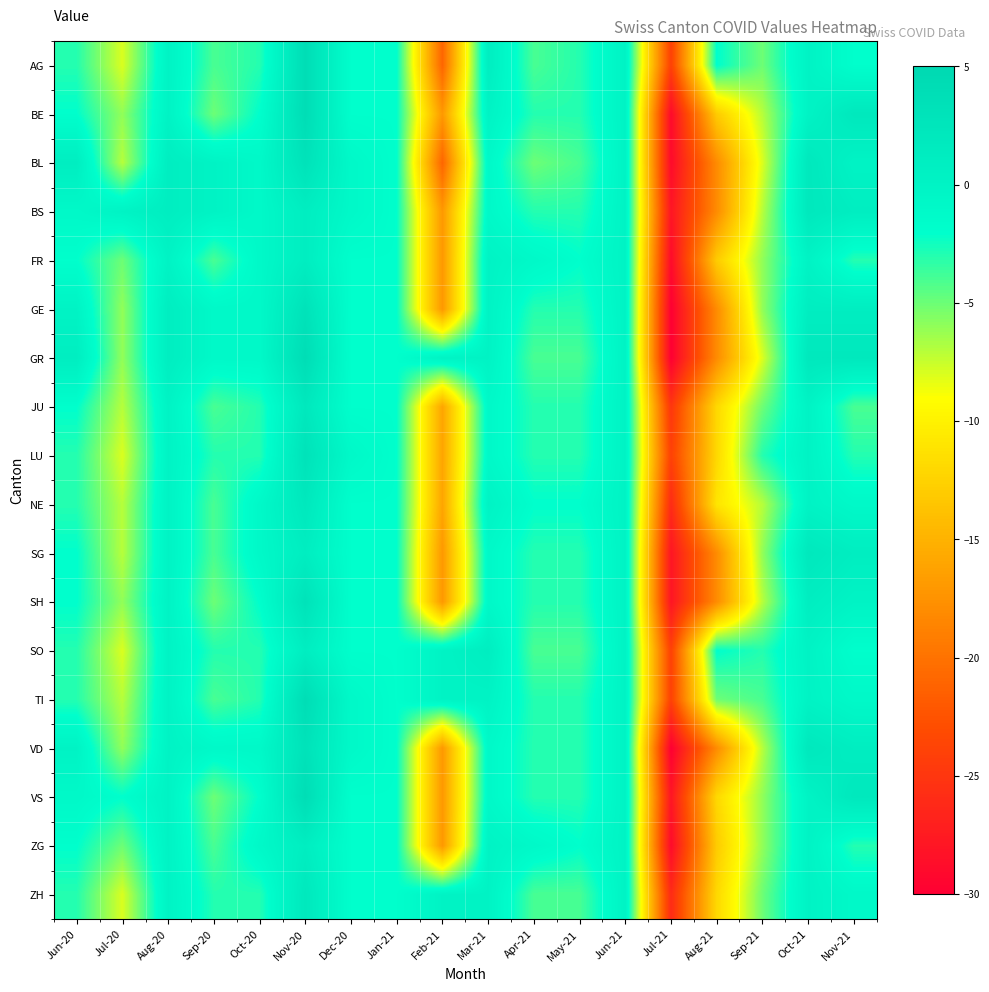

What is the greatest value displayed?

4